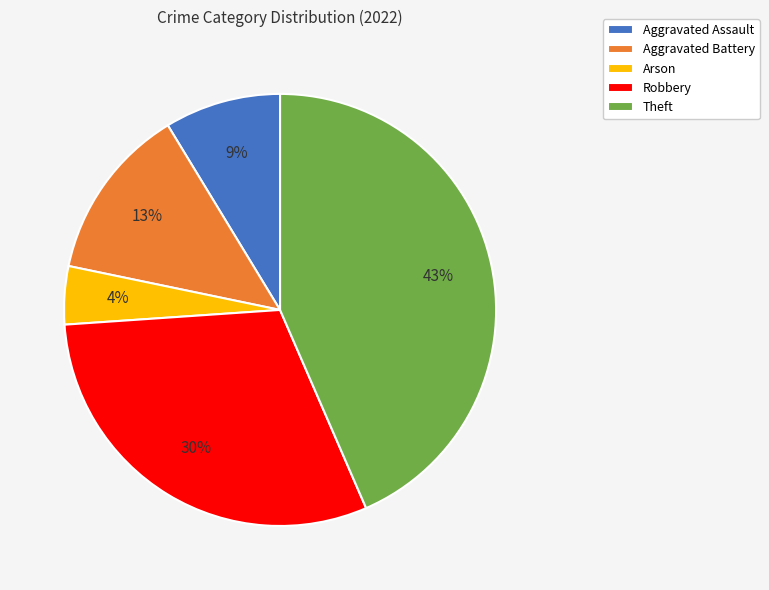

What percentage is the Theft slice, to the nearest percent?

43%